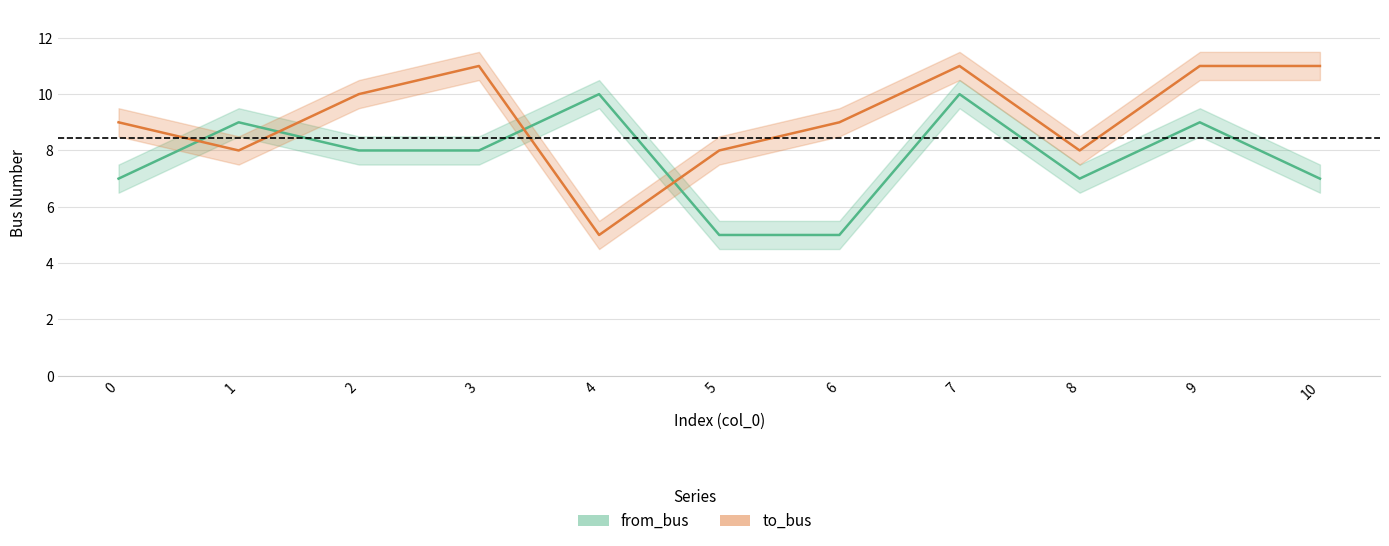

Reading left to right, list all the values displayed in this chart.

from_bus: 0=7	1=9	2=8	3=8	4=10	5=5	6=5	7=10	8=7	9=9	10=7
to_bus: 0=9	1=8	2=10	3=11	4=5	5=8	6=9	7=11	8=8	9=11	10=11